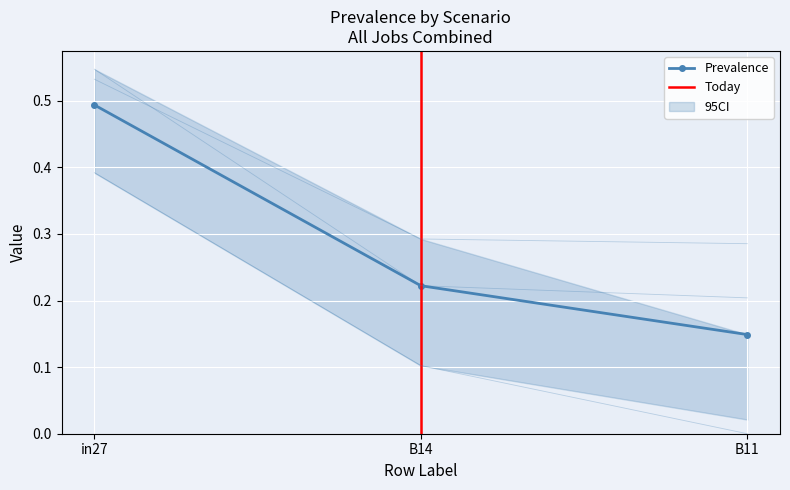

The value of job510_scenario1_1017 at B14 is 0.1. True or false?

True